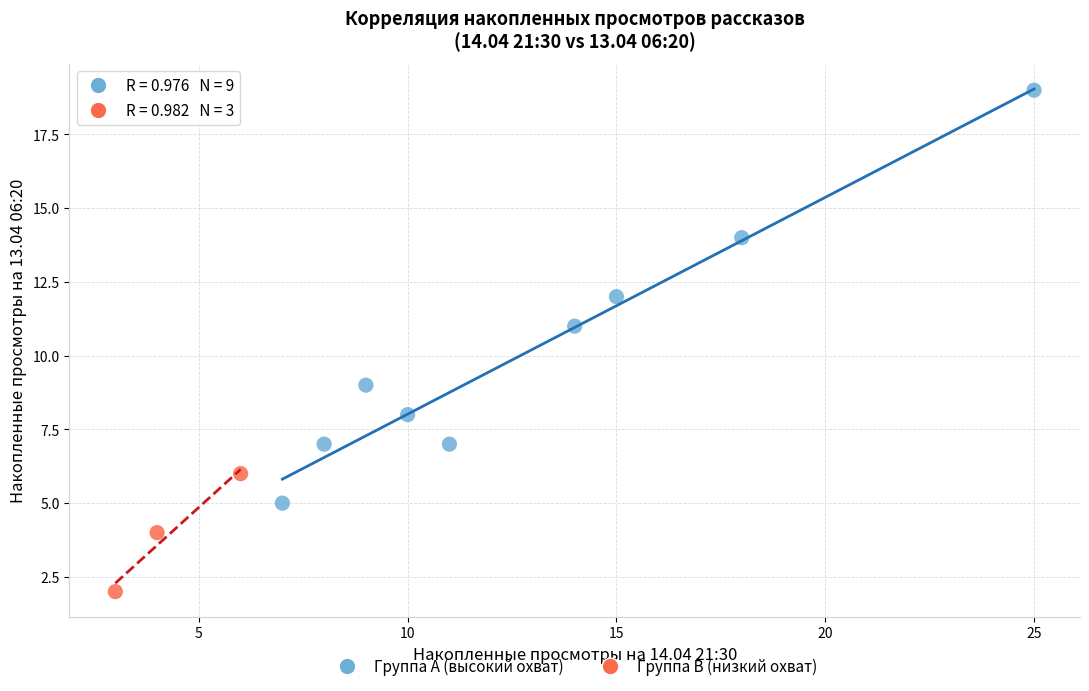

Which series contains the lowest Y value?

Группа B (низкий охват)